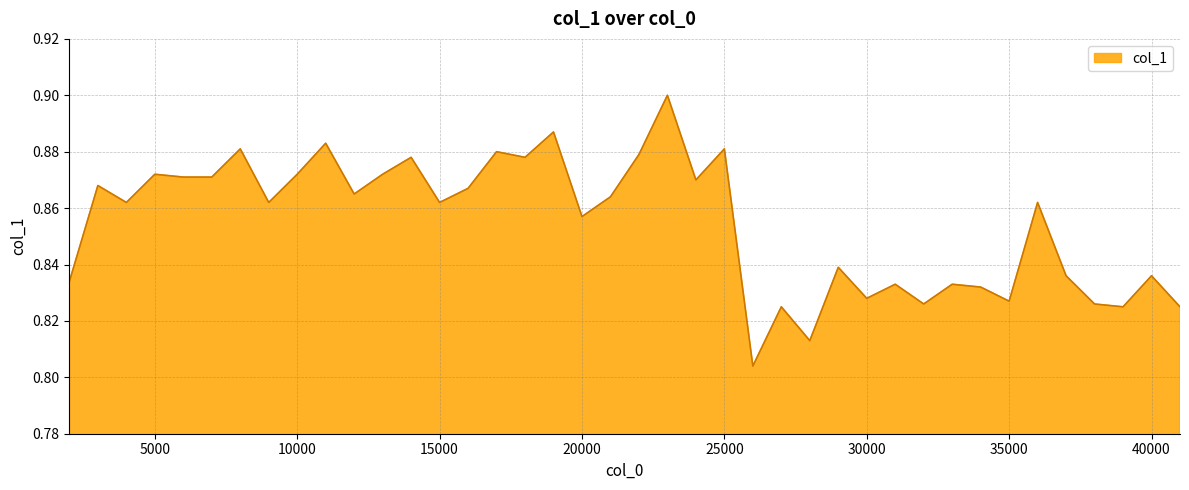

What is the difference between the maximum and second lowest values?

0.1